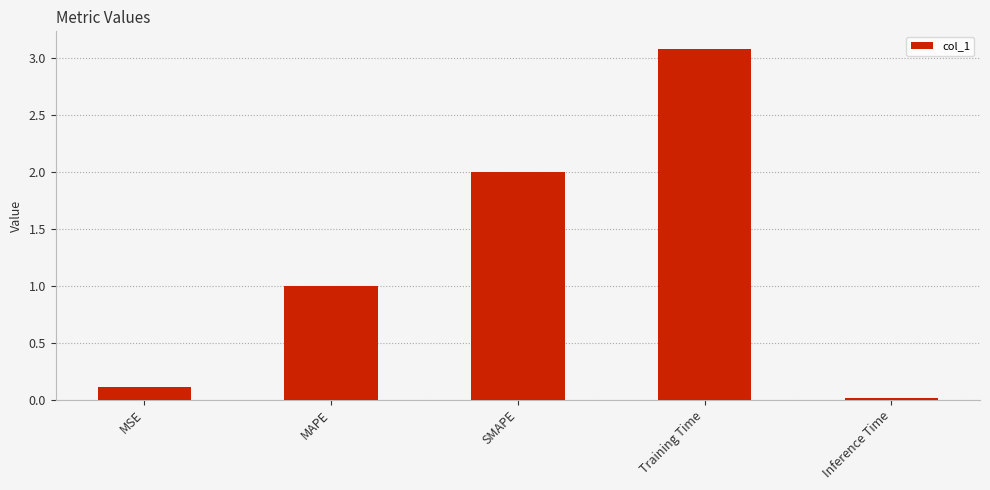

What is the label of the 3rd bar from the right?

SMAPE